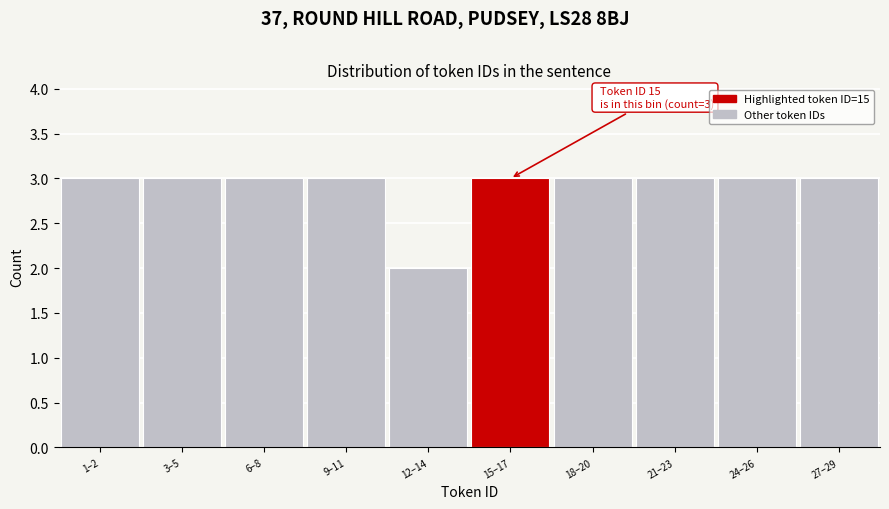

Reading left to right, transcribe all the data shown in this chart.

3	3	3	3	2	3	3	3	3	3